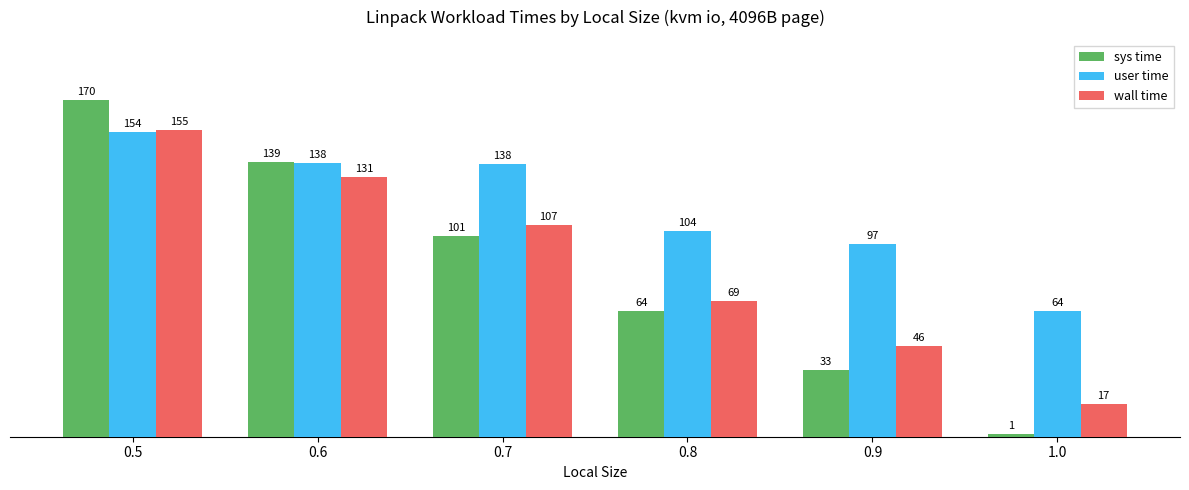

Read the sys time value at 0.6.

138.7